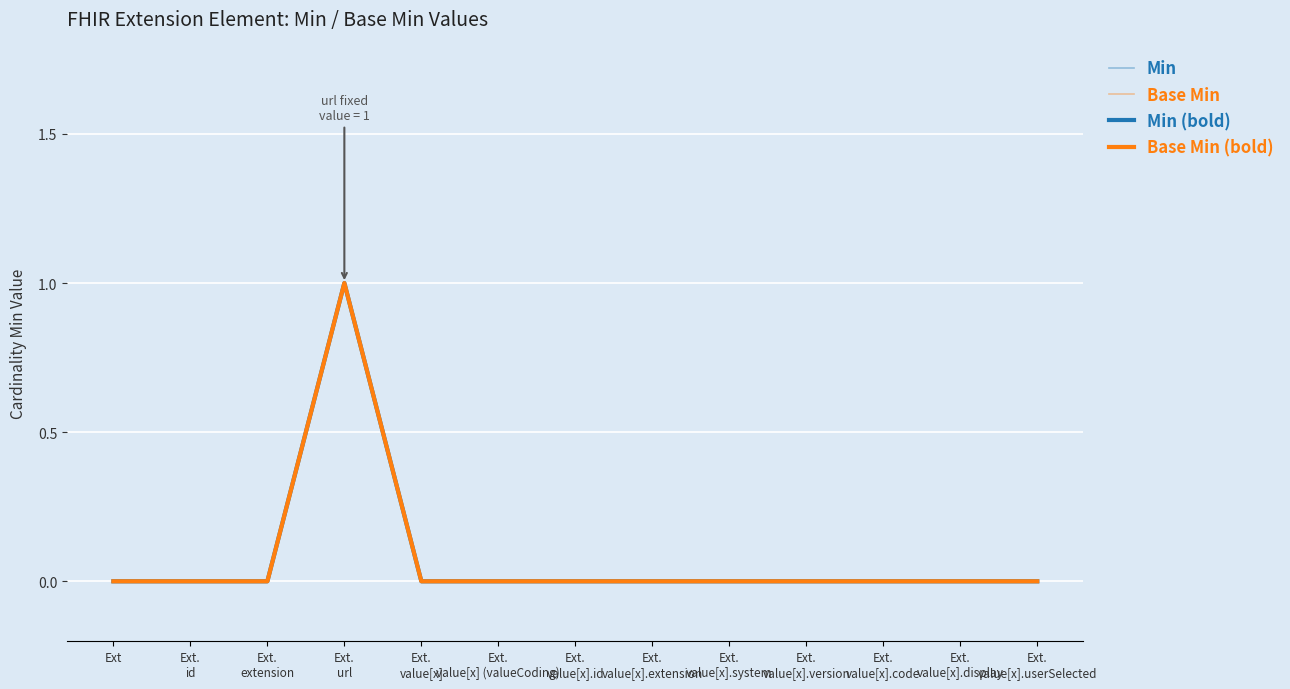

In Min, how many points are higher than both neighbors (excluding endpoints)?

1